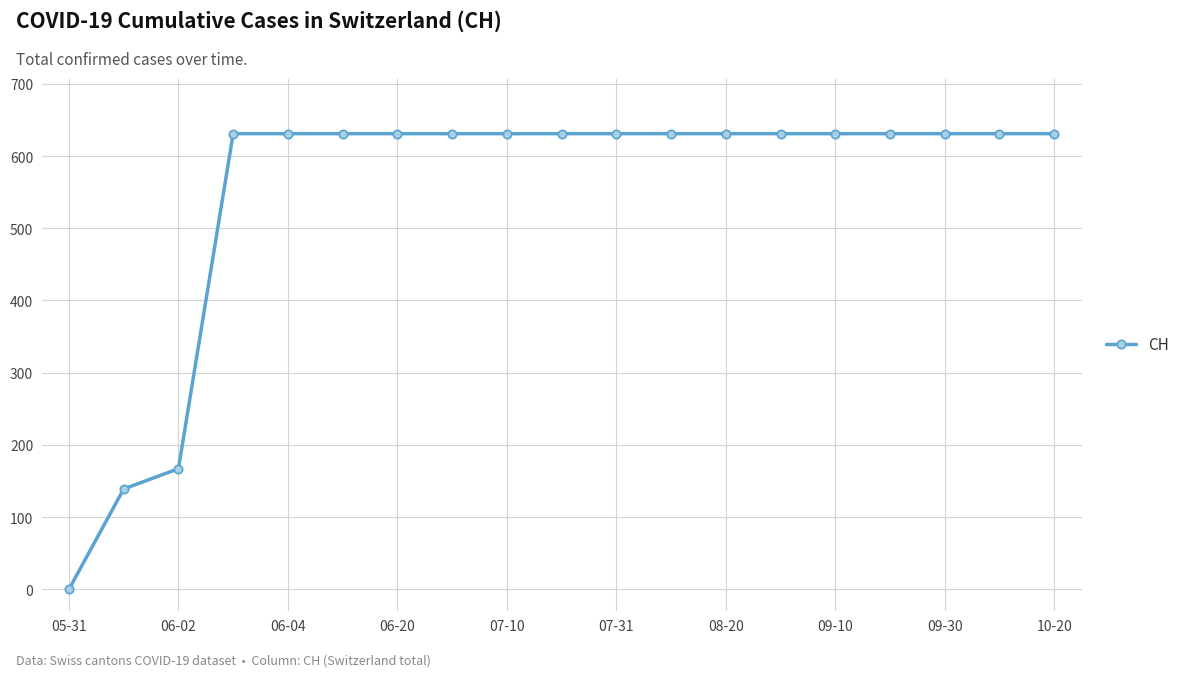

What is the maximum value shown in the chart?

631